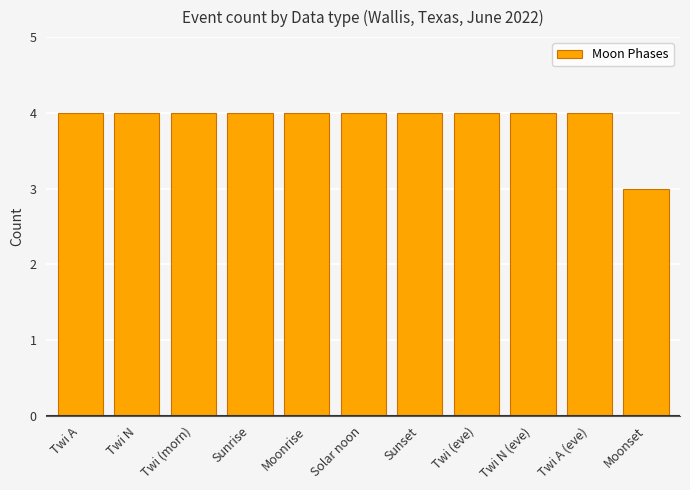

What is the greatest value displayed?

4